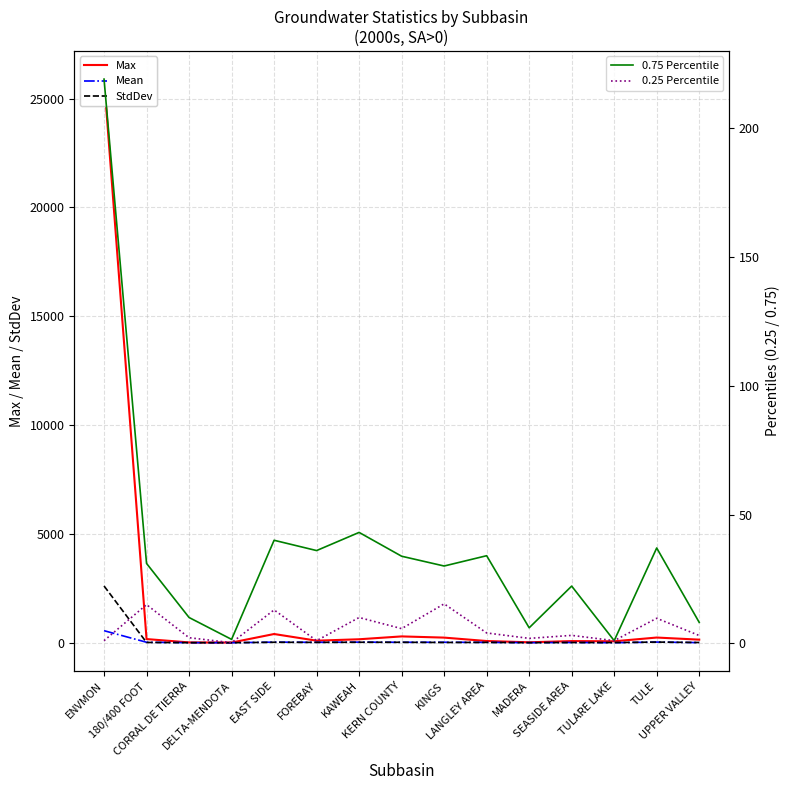

What is the average value of the Mean series?

52.7